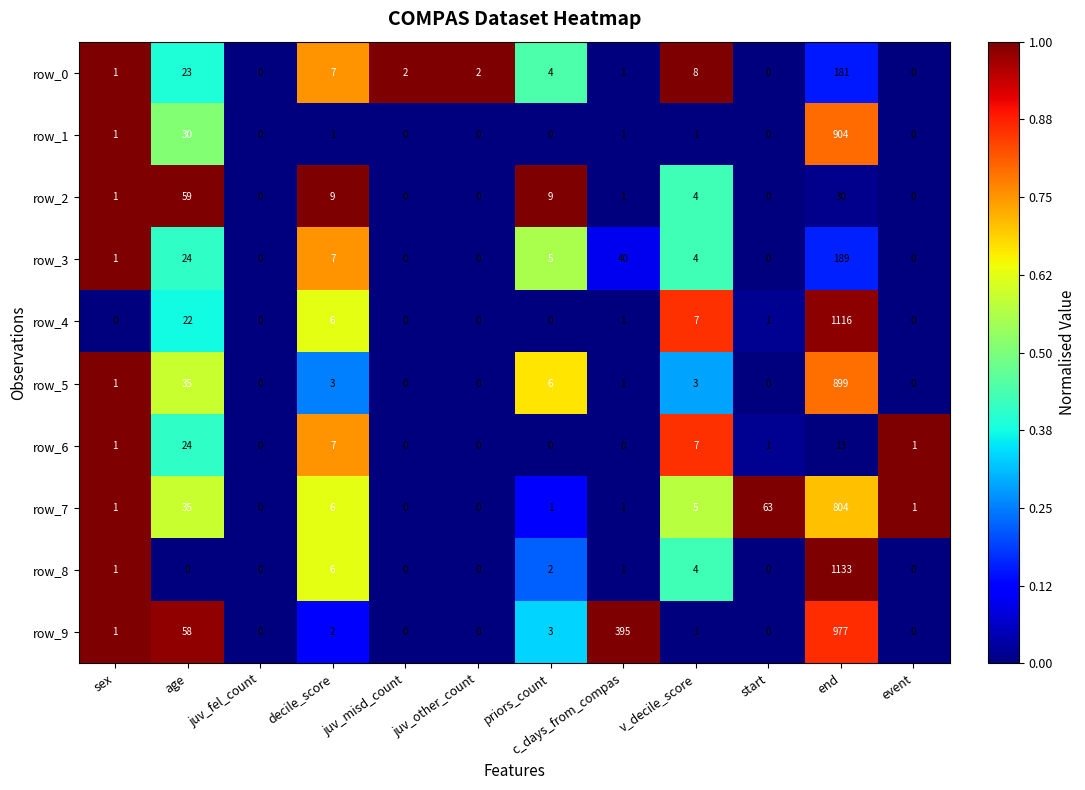

What is the total value across all series at end?

6246